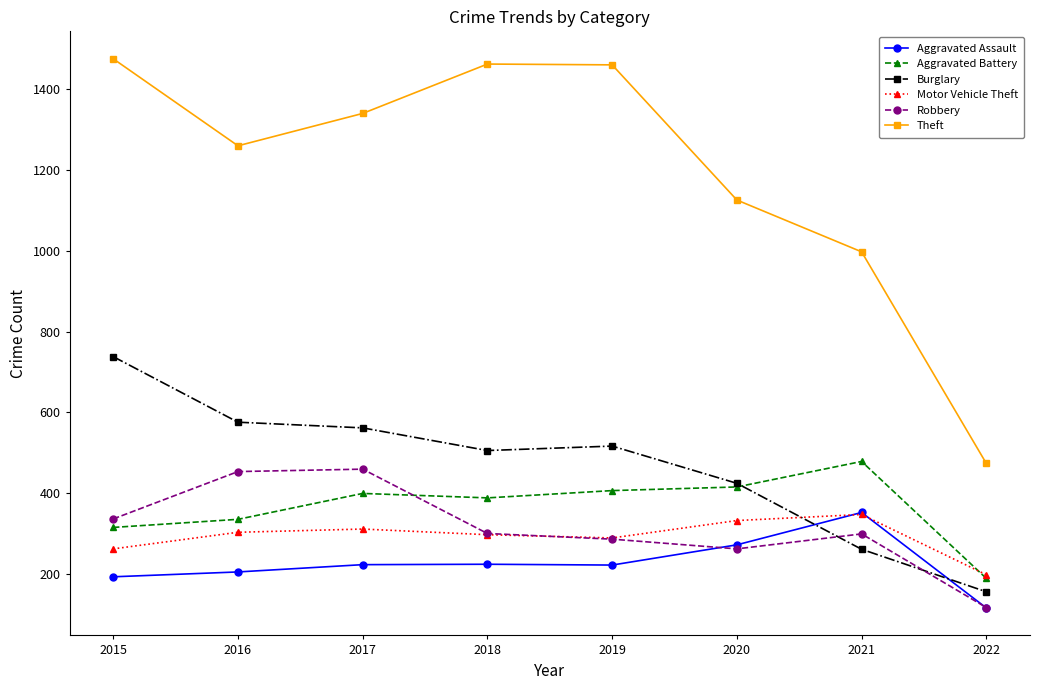

True or false: Aggravated Battery and Theft cross at least once.

False